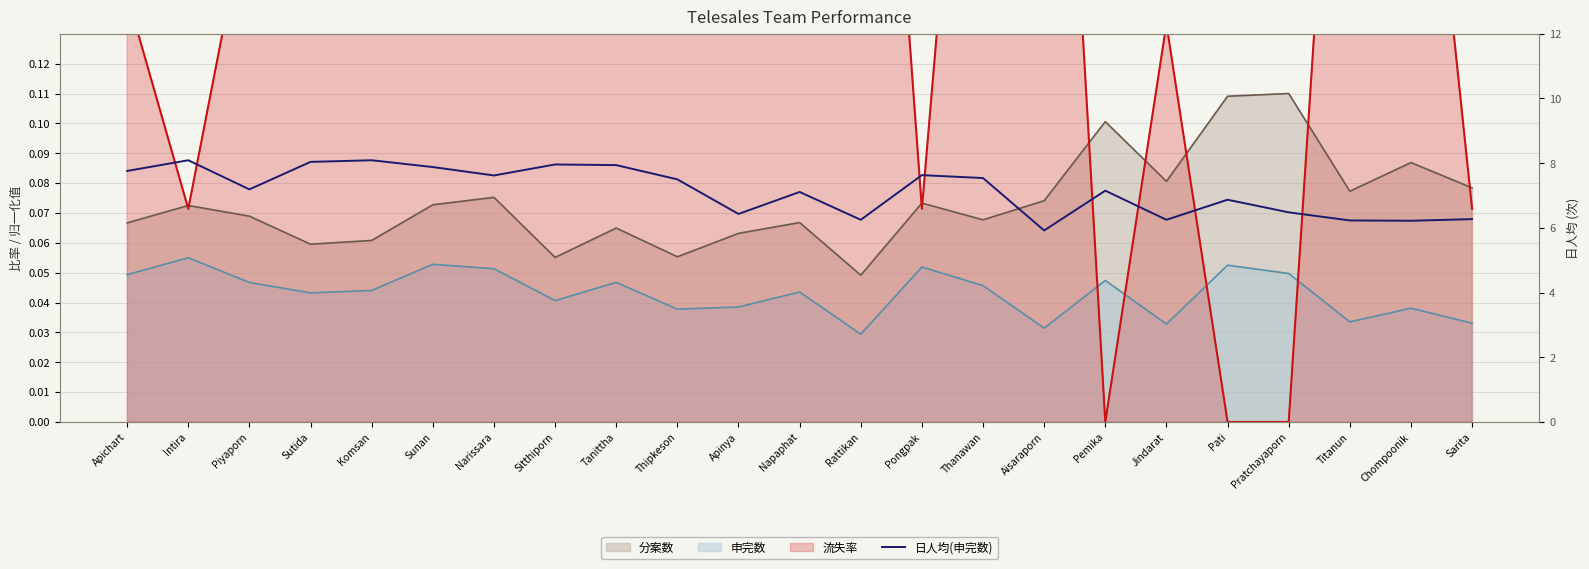

What is the smallest value displayed?

5.9